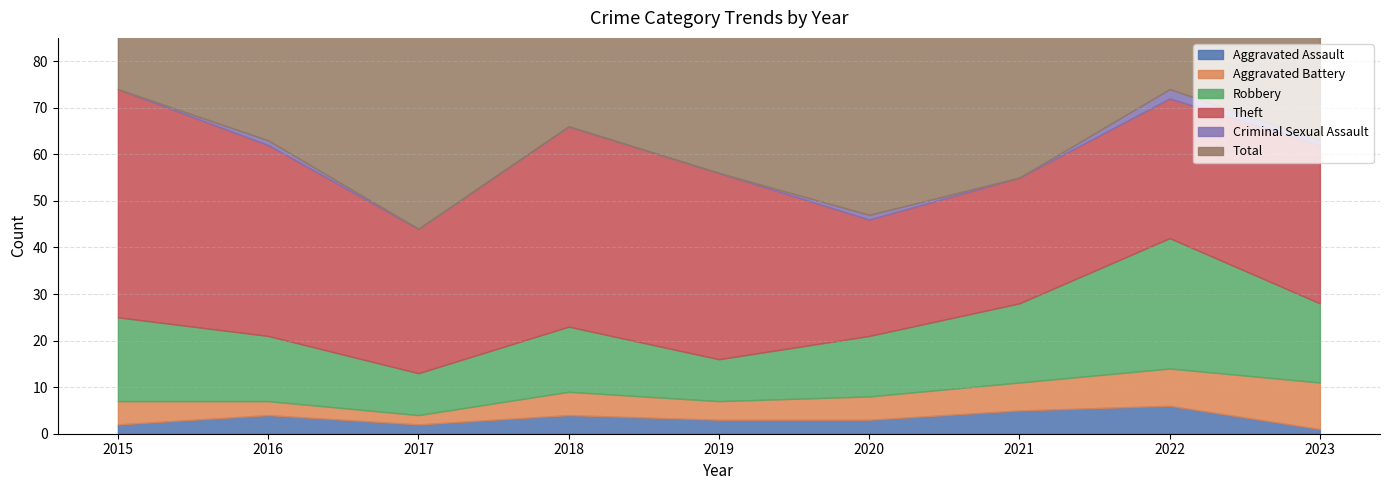

Reading left to right, what are all the values shown in this chart?

Aggravated Assault: 2015=2	2016=4	2017=2	2018=4	2019=3	2020=3	2021=5	2022=6	2023=1
Aggravated Battery: 2015=5	2016=3	2017=2	2018=5	2019=4	2020=5	2021=6	2022=8	2023=10
Robbery: 2015=18	2016=14	2017=9	2018=14	2019=9	2020=13	2021=17	2022=28	2023=17
Theft: 2015=49	2016=41	2017=31	2018=43	2019=40	2020=25	2021=27	2022=30	2023=34
Criminal Sexual Assault: 2015=0	2016=1	2017=0	2018=0	2019=0	2020=1	2021=0	2022=2	2023=1
Total: 2015=74	2016=63	2017=46	2018=66	2019=56	2020=47	2021=55	2022=74	2023=64